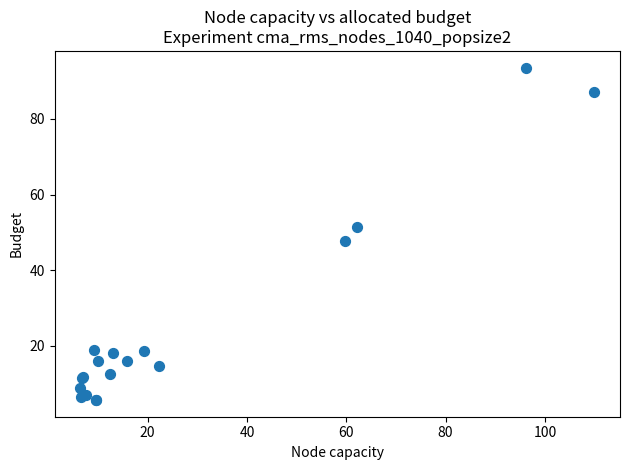

What Y value in the scatter plot is closest to 49?

47.8